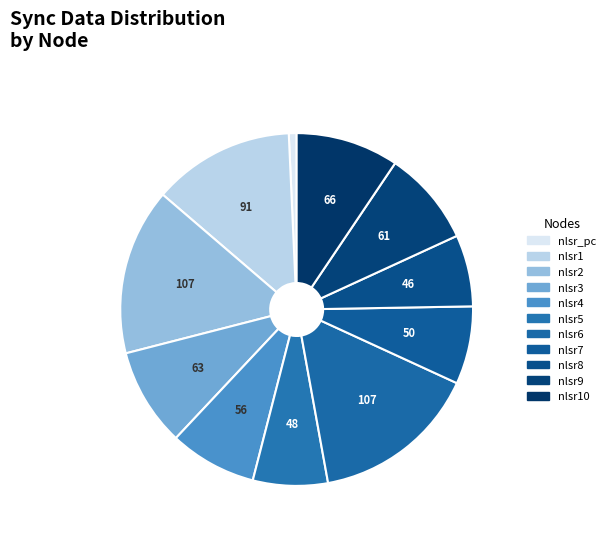

Count the number of slices in the pie.

11